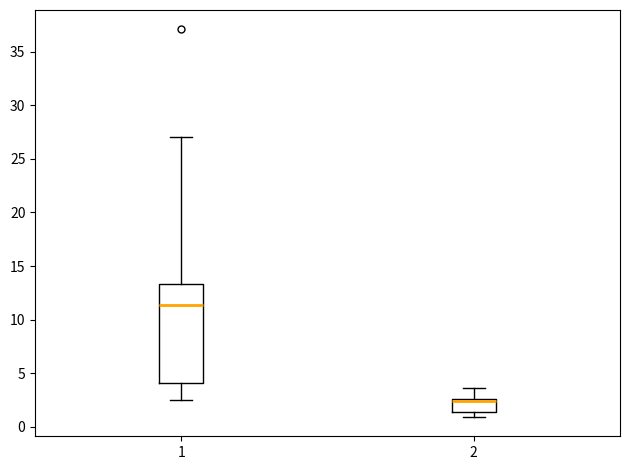

Where does the upper whisker of the box at x = 2 end on the y-axis? The values are not printed on the chart, so give them approximately, as read against the axis.

3.5